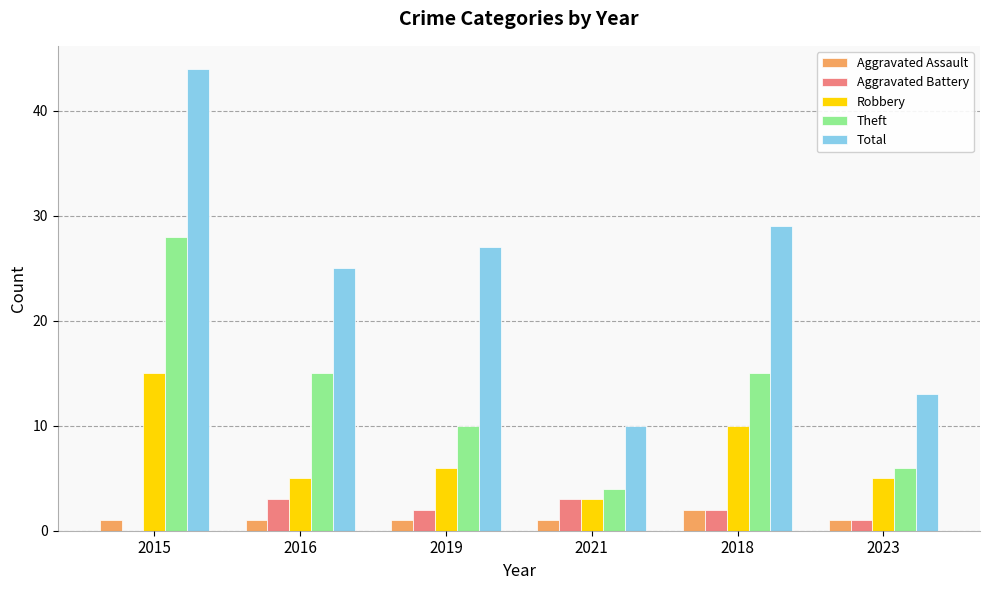

What is the average value of the Theft series?

13